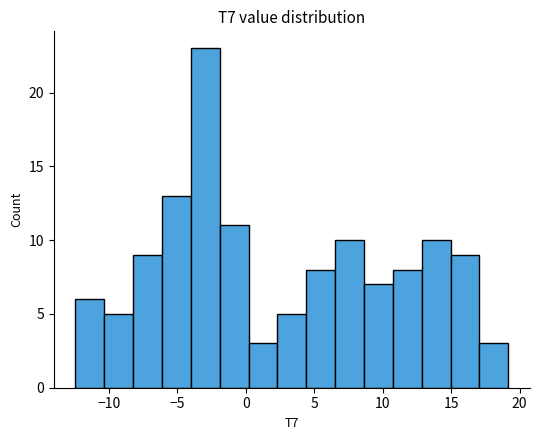

Reading left to right, list every bar in this chart as the range it spans on the x-axis followed by its height. Neither the bar edges nor the heights are printed on the chart, so give them approximately, as read against the axes.

-12.5 to -10.5: 6
-10.5 to -8.0: 5
-8.0 to -6.0: 9
-6.0 to -4.0: 13
-4.0 to -2.0: 23
-2.0 to 0.0: 11
0.0 to 2.5: 3
2.5 to 4.5: 5
4.5 to 6.5: 8
6.5 to 8.5: 10
8.5 to 10.5: 7
10.5 to 13.0: 8
13.0 to 15.0: 10
15.0 to 17.0: 9
17.0 to 19.0: 3